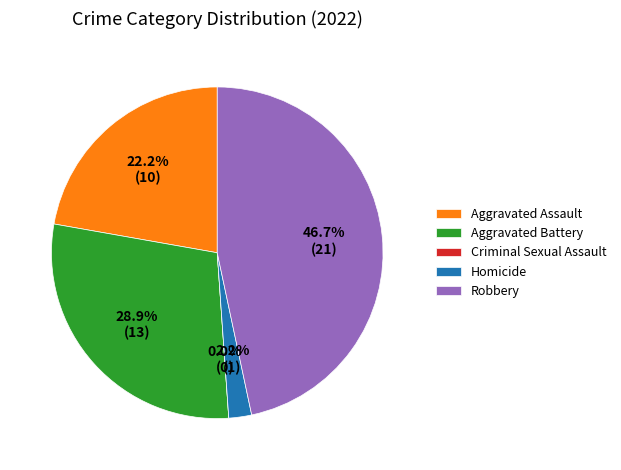

How many slices are in this pie chart?

5